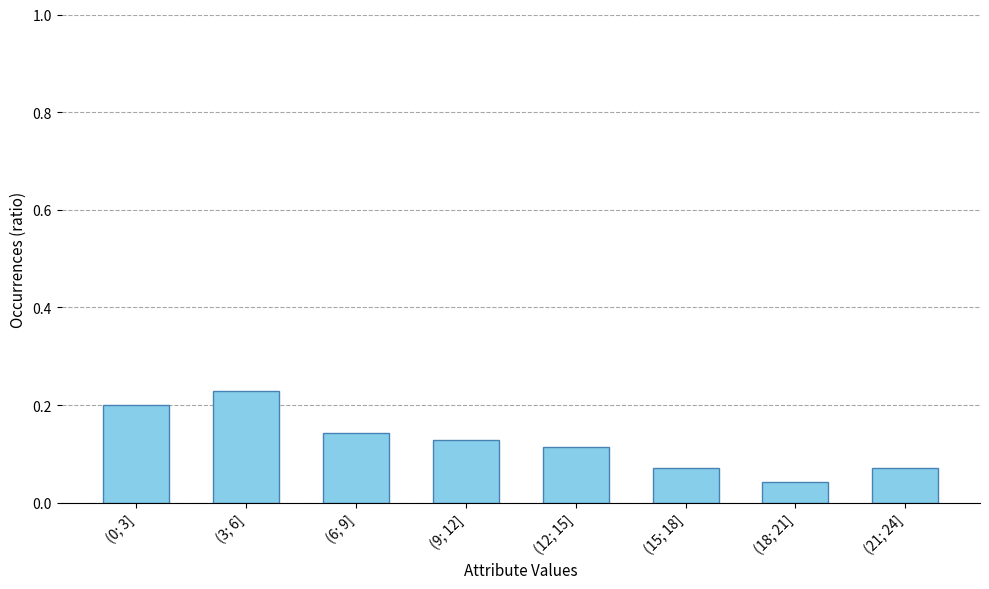

How many categories are shown in the chart?

8